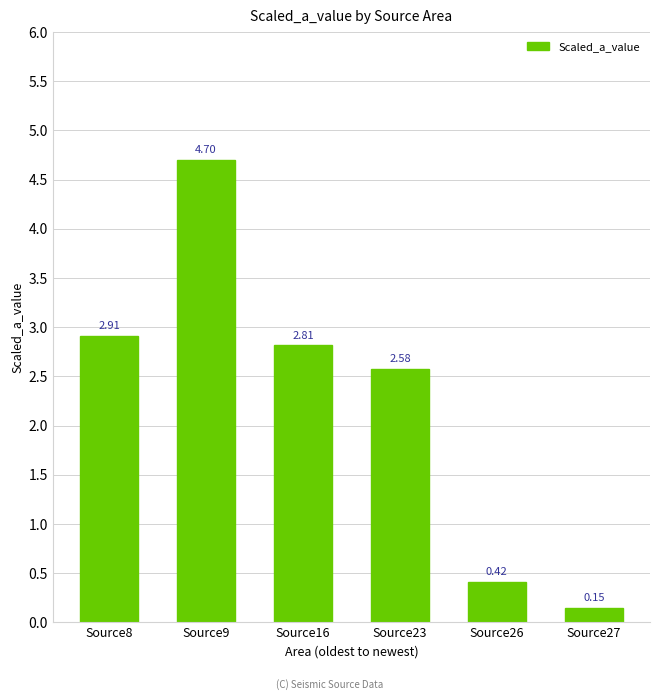

Which category has the highest value across all series?

Source9